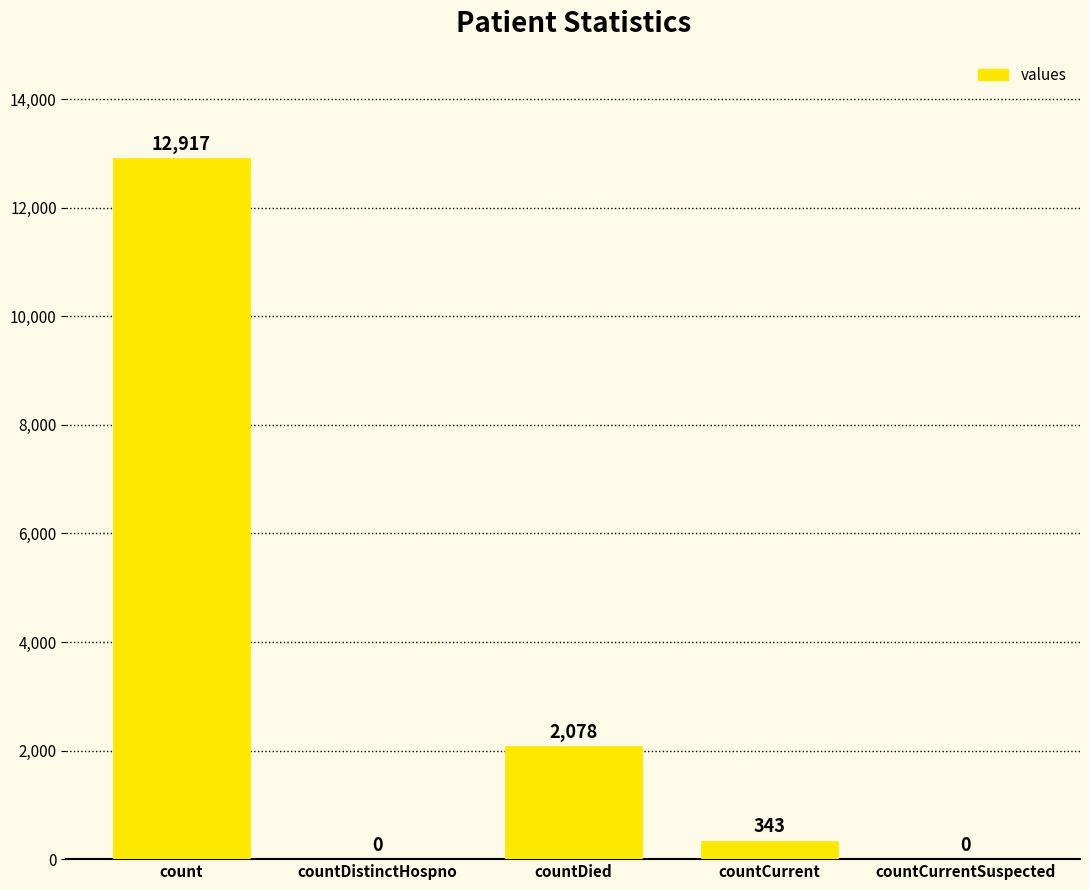

What is the change in value from count to countCurrentSuspected?

-12917